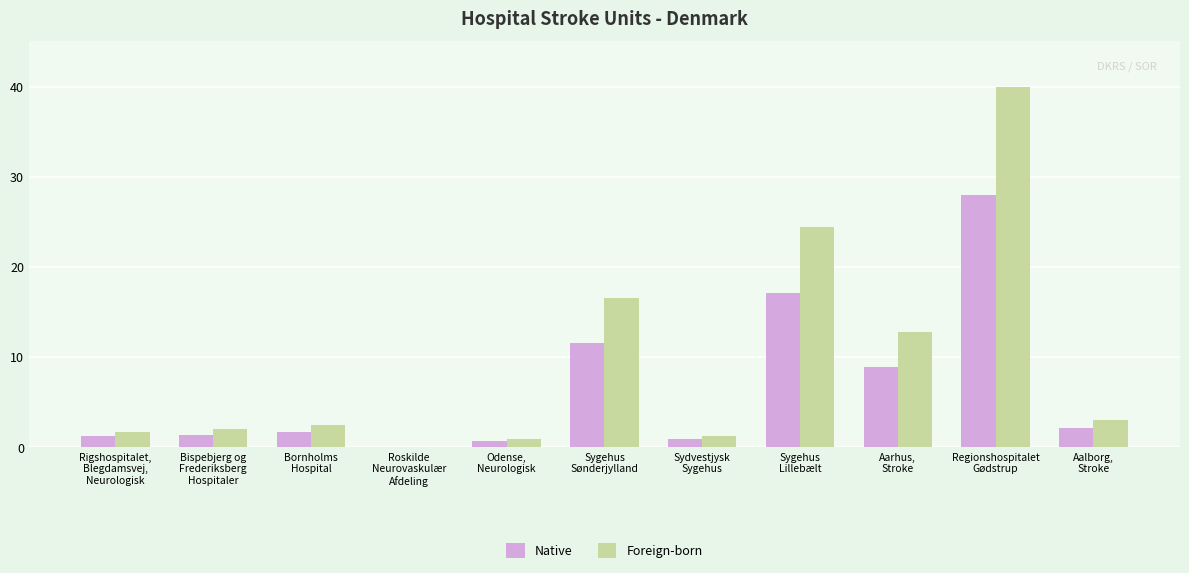

What is the maximum value for Native?

28.0